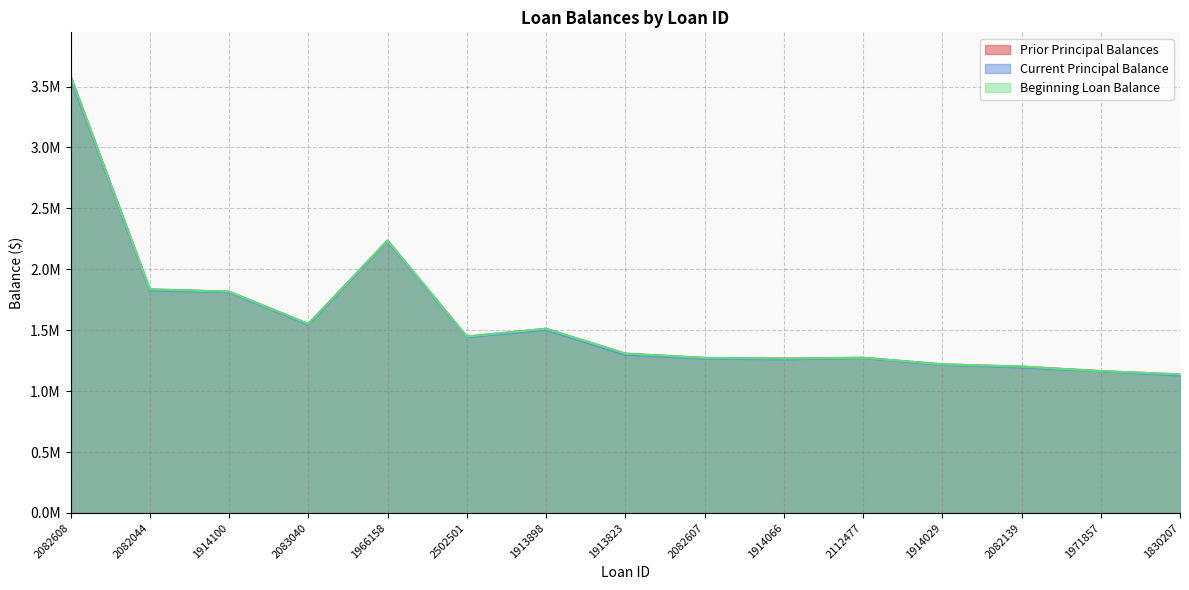

How many data points does each series have?

15